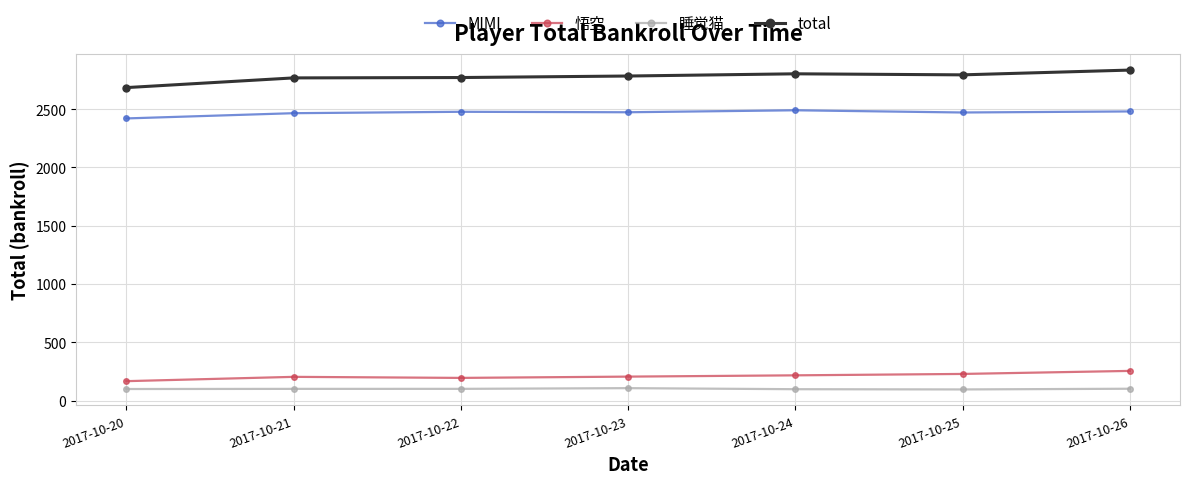

Which series has the largest total across all categories?

total